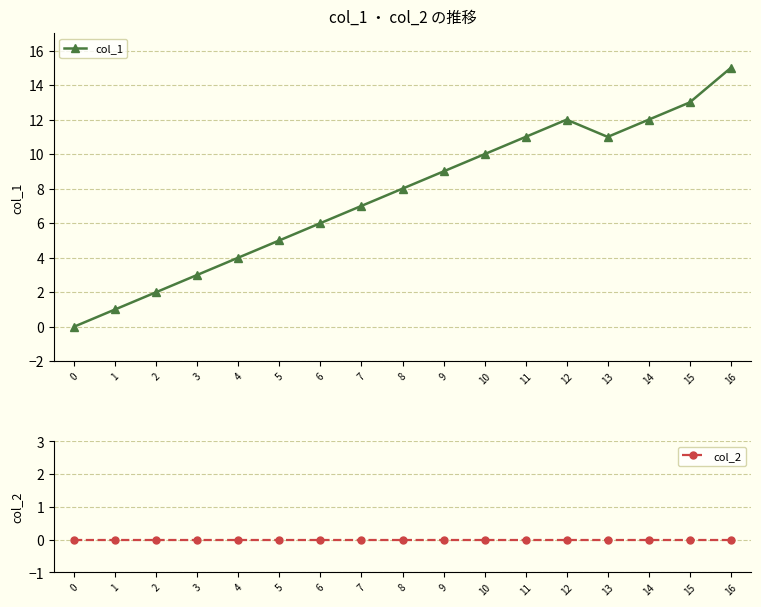

True or false: col_1 and col_2 cross at least once.

False